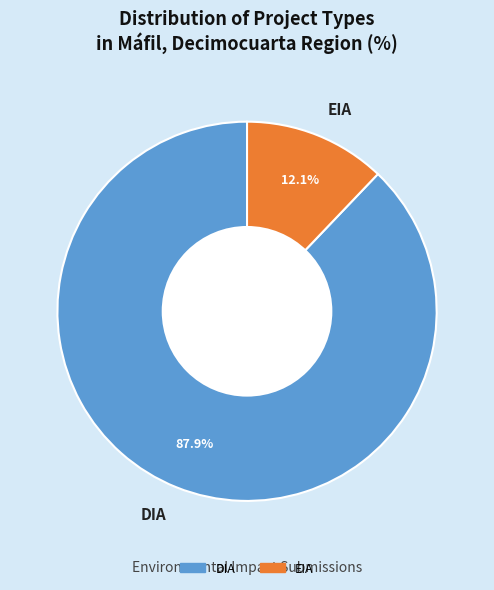

To the nearest percent, what is the average slice percentage?

50%